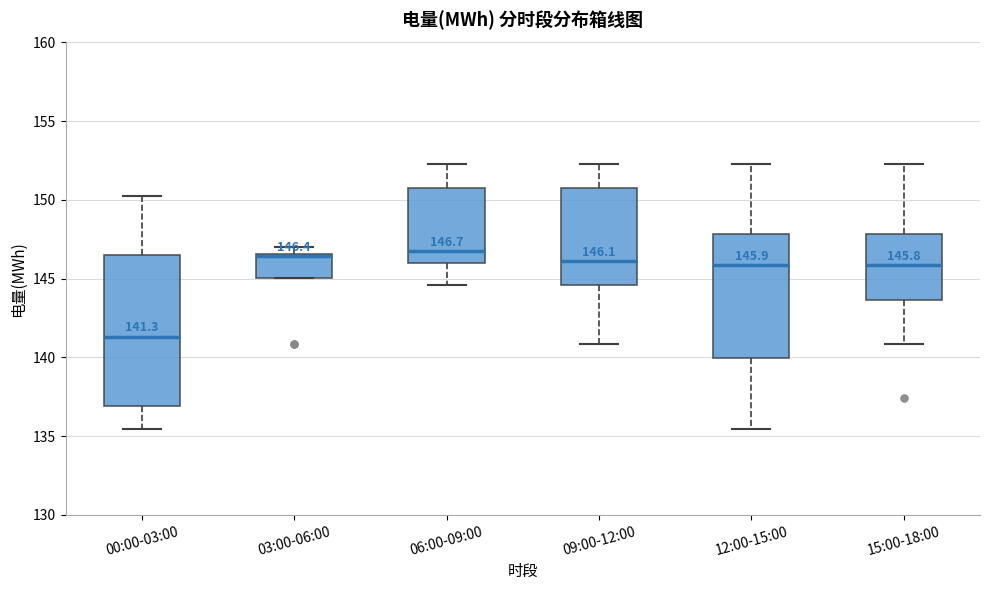

Comparing the boxes themselves (not the whiskers), which one is the tallest?

00:00-03:00